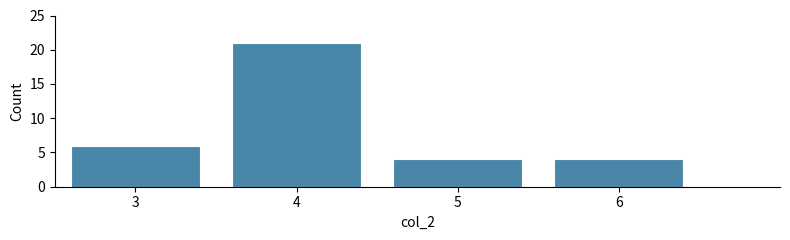

How tall is the bar that spans 2.5 to 3.5 on the x-axis? The values are not printed on the chart, so give them approximately, as read against the axis.

6